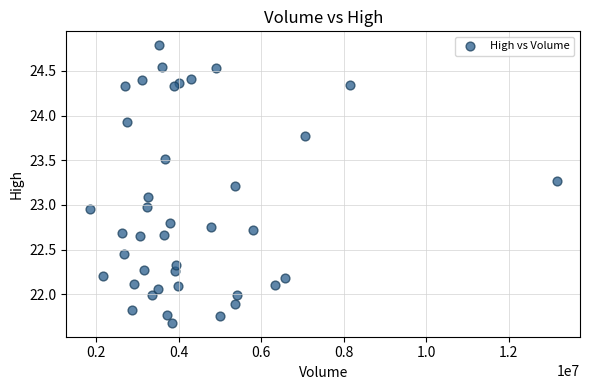

What is the range of Y values (max minus min)?

3.1